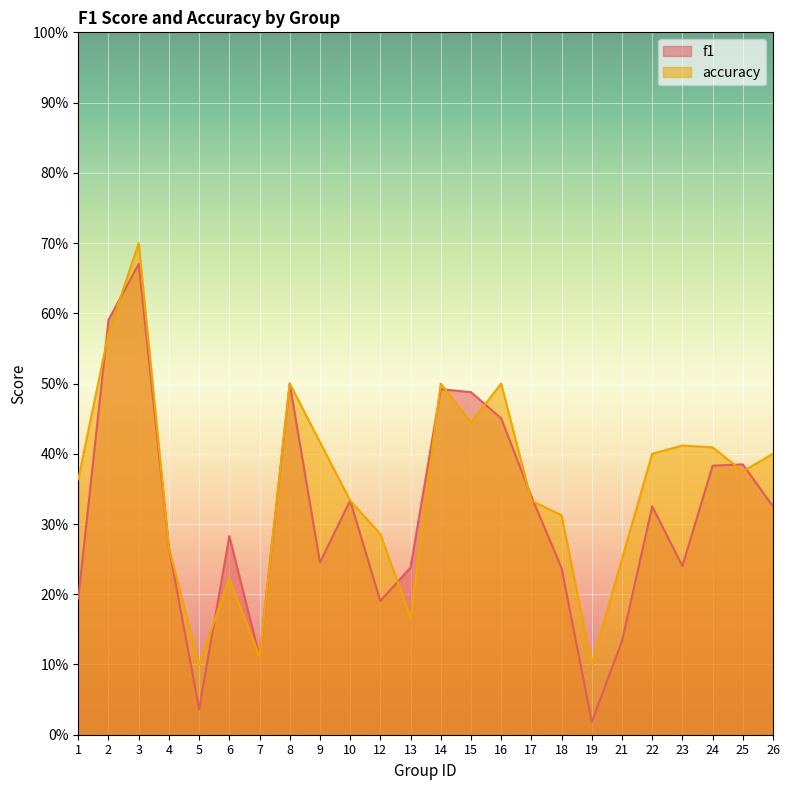

What is the total value across all series at 21?

0.4